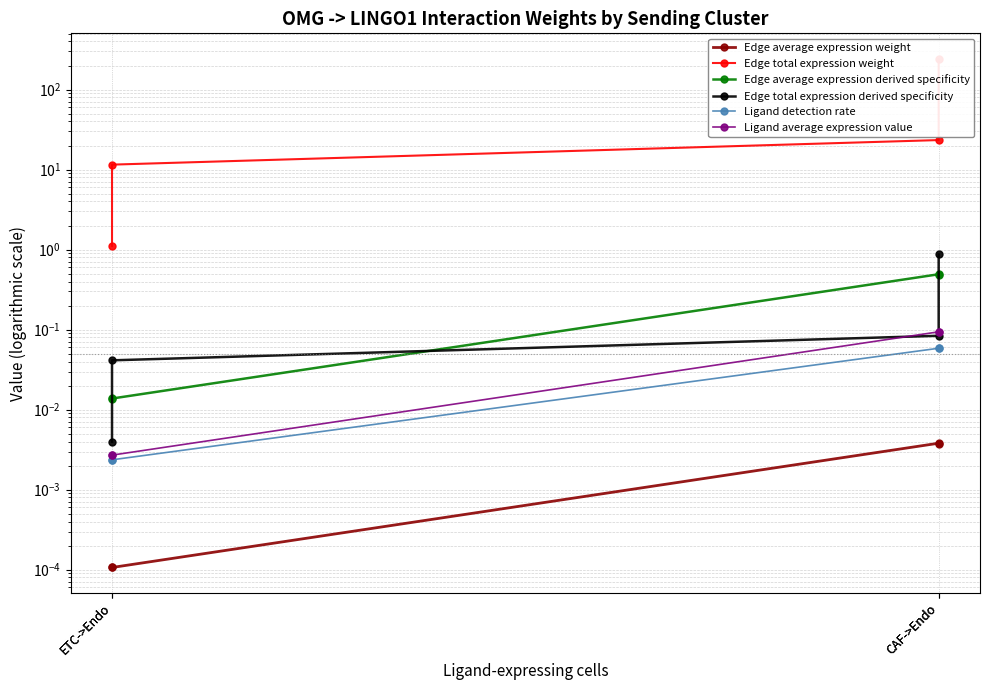

At how many categories does at least one series exceed 110?

1